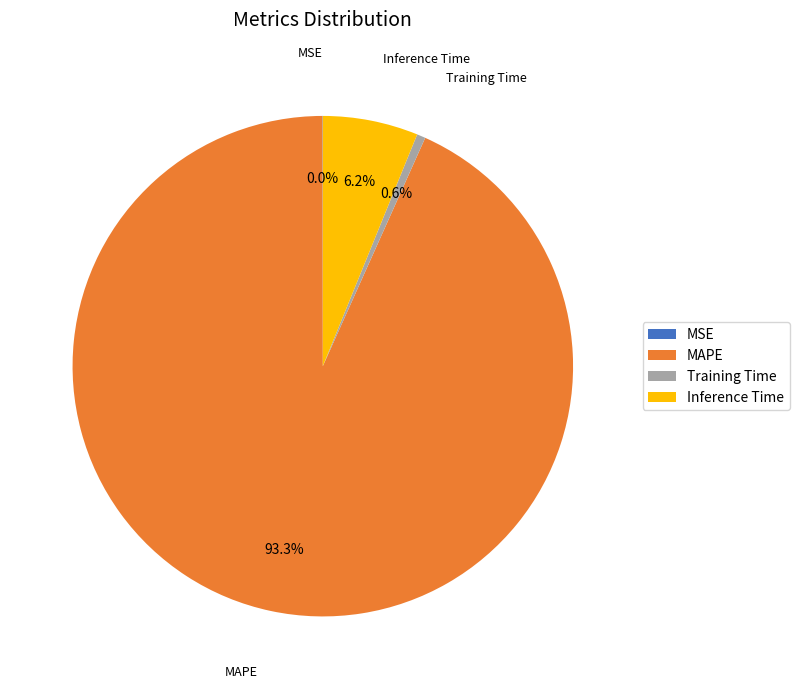

What is the largest slice in the pie chart?

MAPE